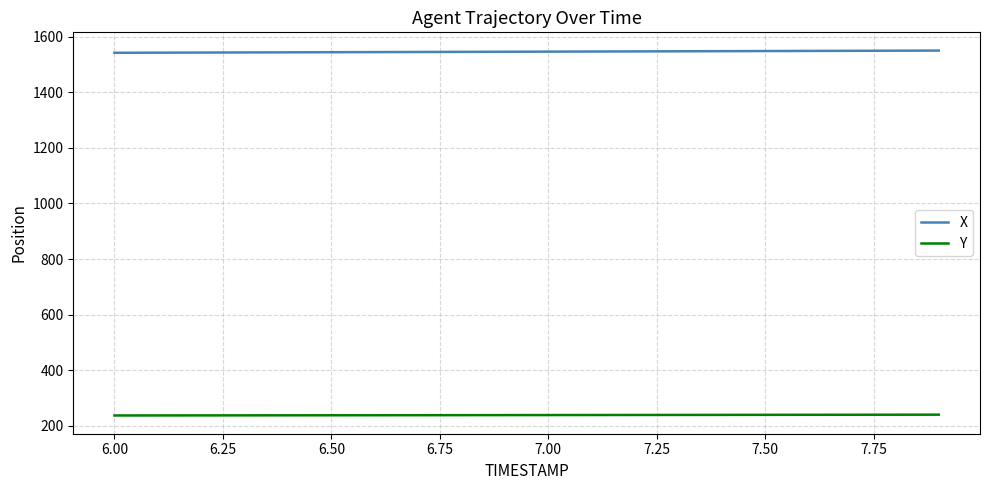

True or false: X and Y intersect in this chart.

False